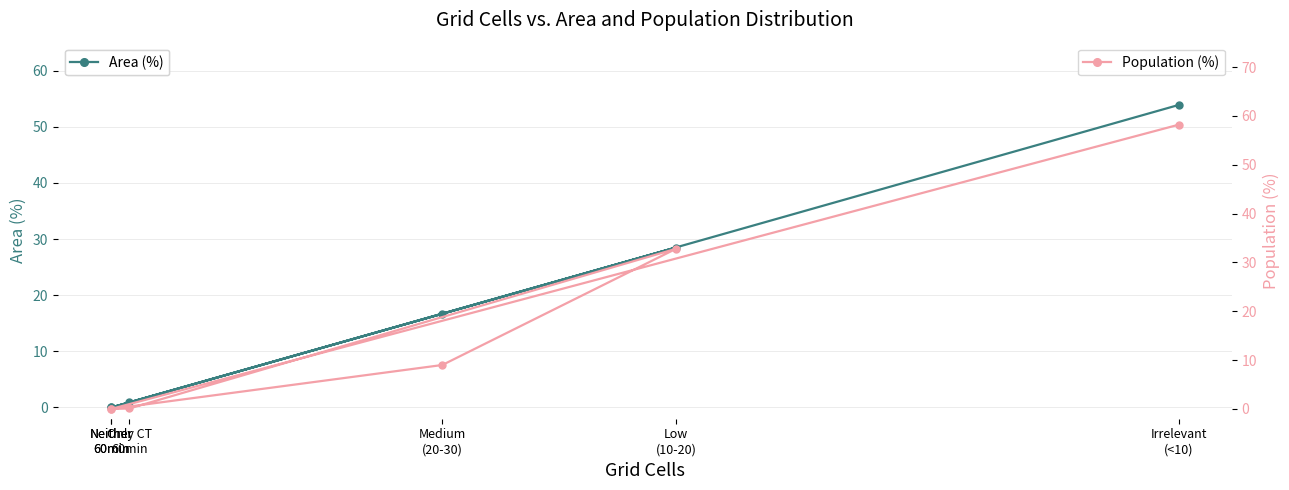

Which label corresponds to the largest value in the chart?

Irrelevant
(<10)